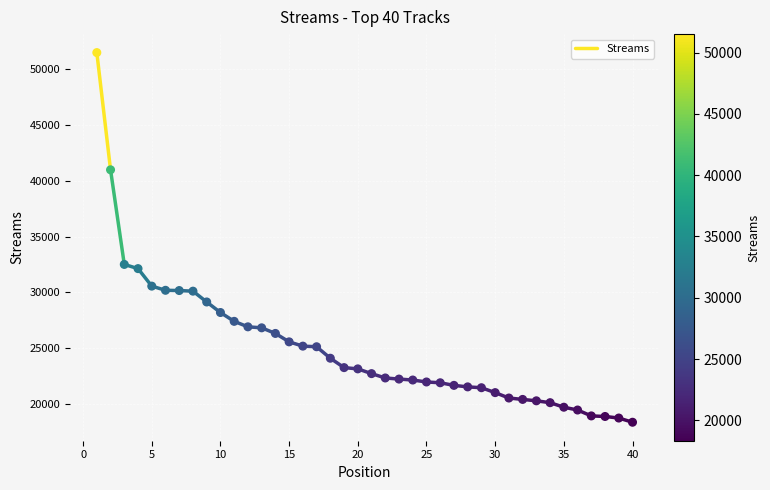

What Y value in the scatter plot is closest to 34924?

32501